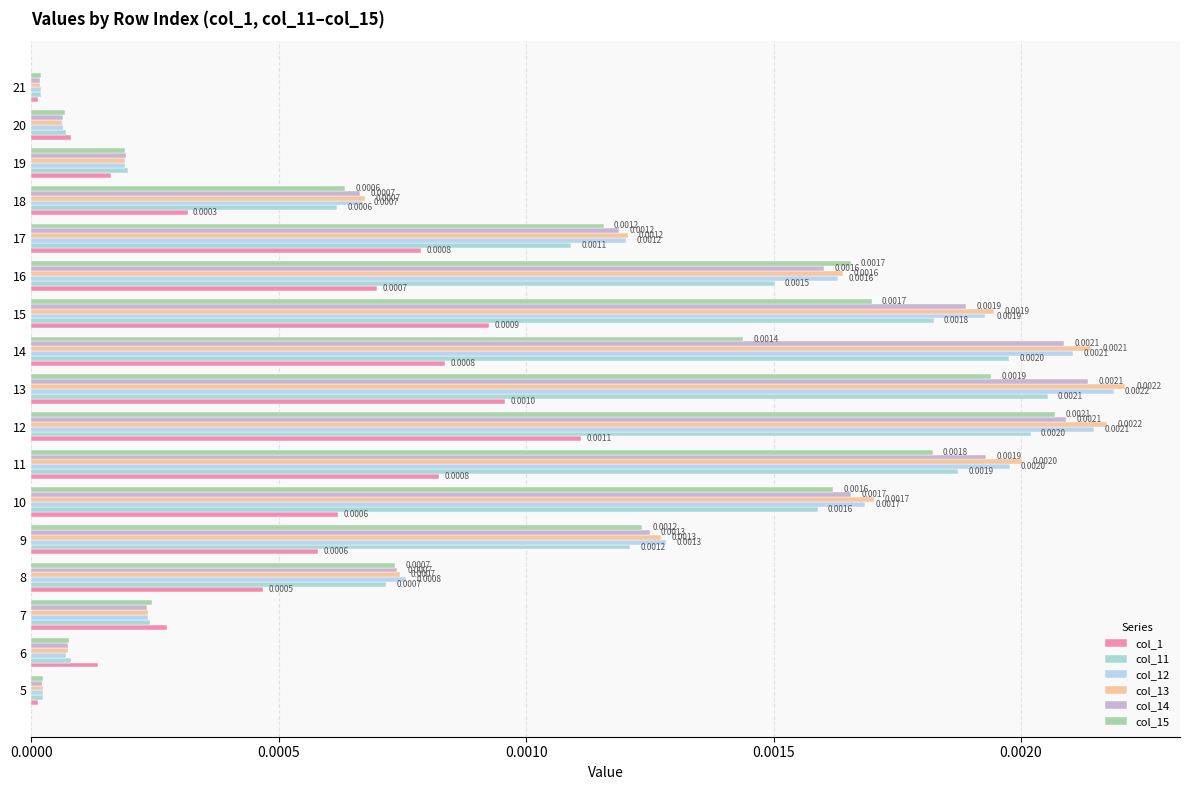

Count the number of data series in this chart.

6